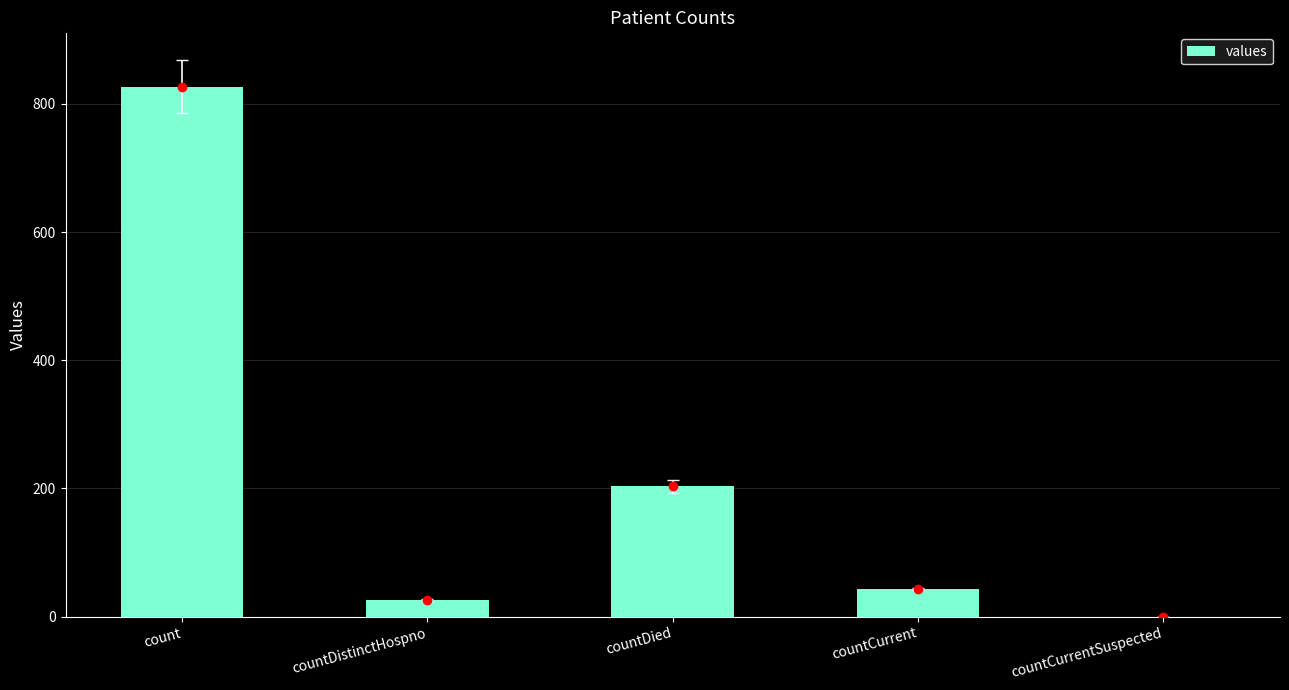

The chart shows a value of 827 at count. True or false?

True